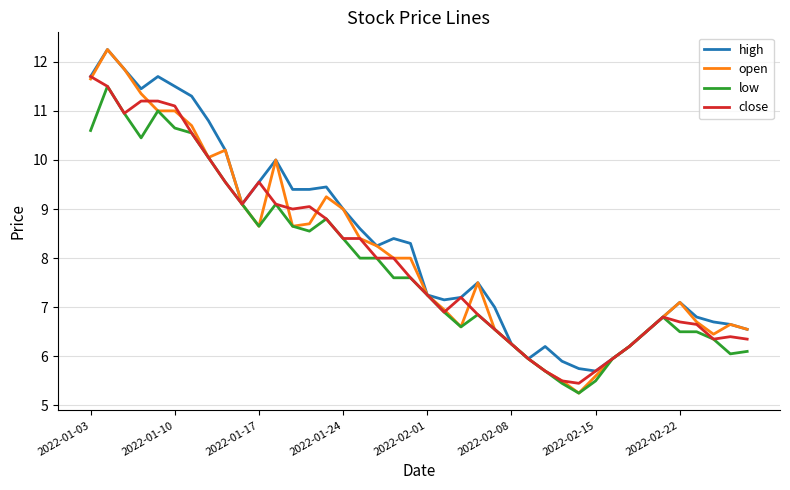

Which series has the largest range (max minus min)?

open